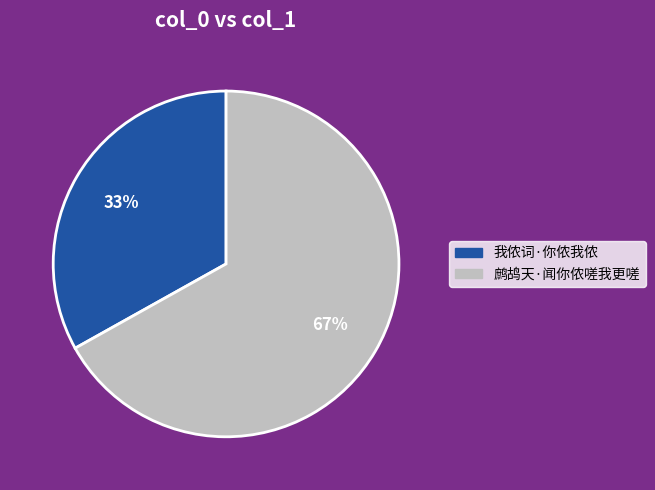

Combined, do 鹧鸪天·闻你侬嗟我更嗟 and 我侬词·你侬我侬 account for over 50%?

Yes